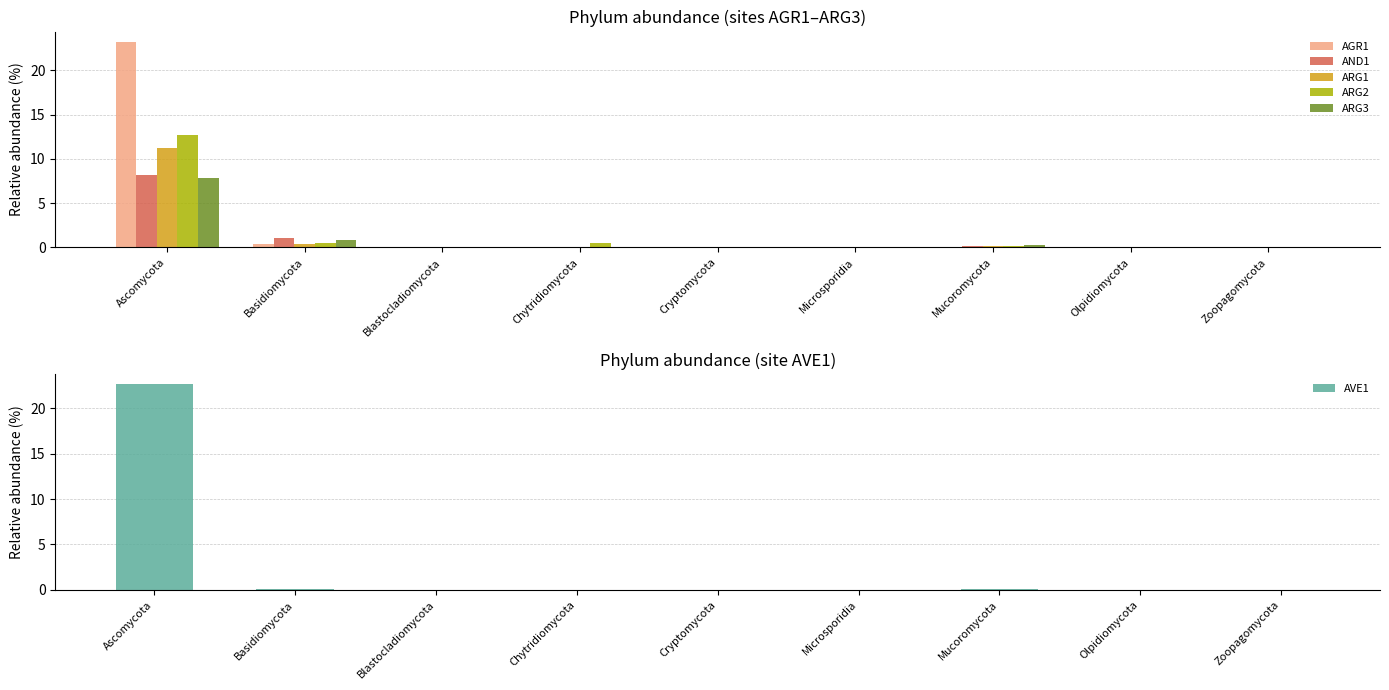

At which category is the sum across all series the highest?

Ascomycota